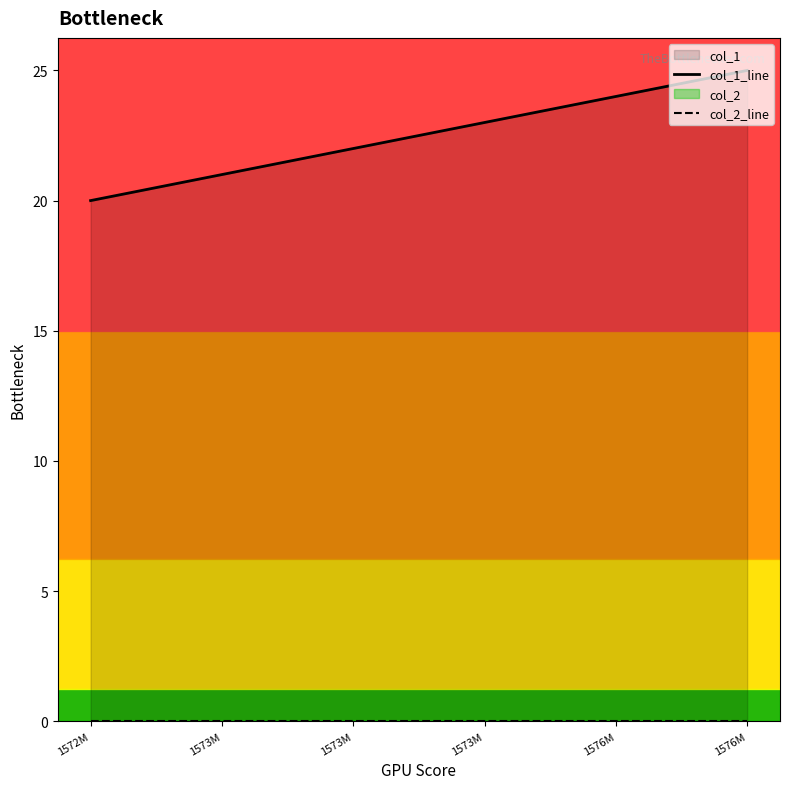

What is the label of the 6th point from the left?

1576M